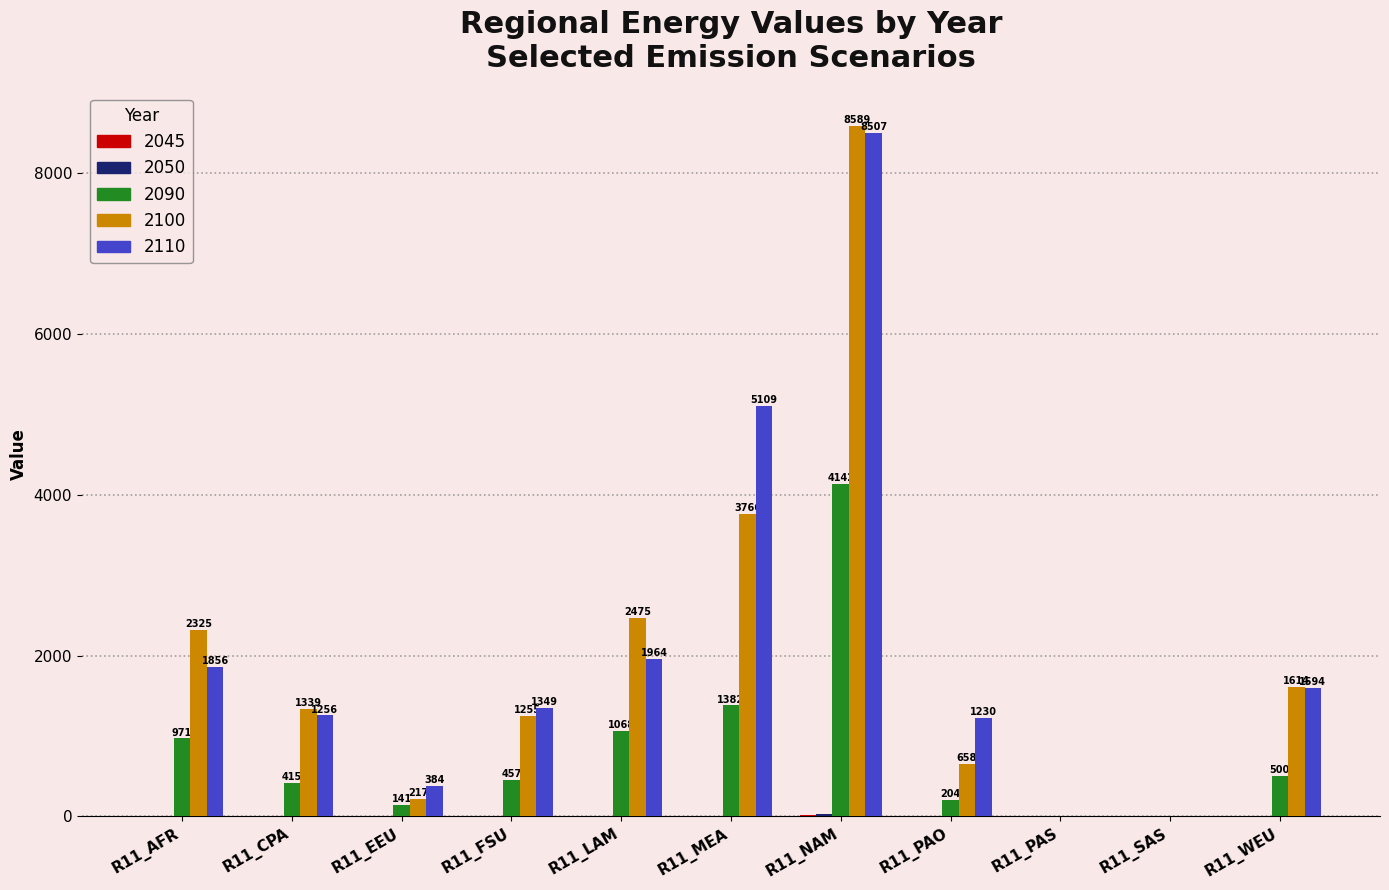

Which label corresponds to the largest value in the chart?

R11_NAM